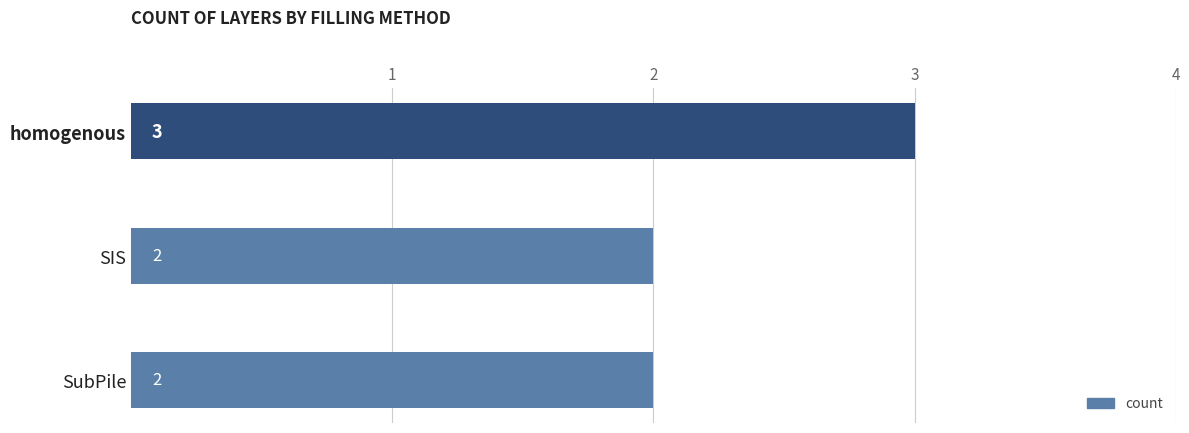

The chart shows a value of 5 at homogenous. True or false?

False